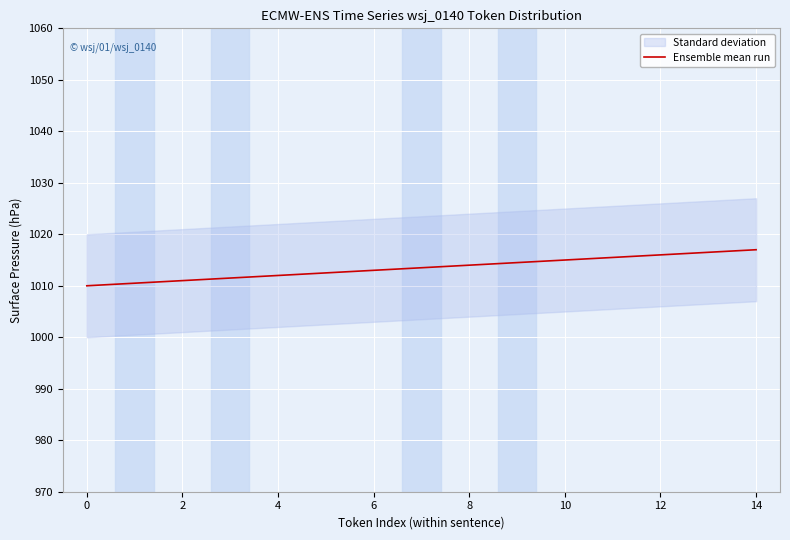

True or false: Ensemble mean run has a value of 1016.0 at 12.

True